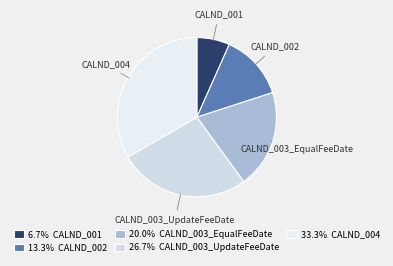

True or false: CALND_004 accounts for 46% of the total.

False